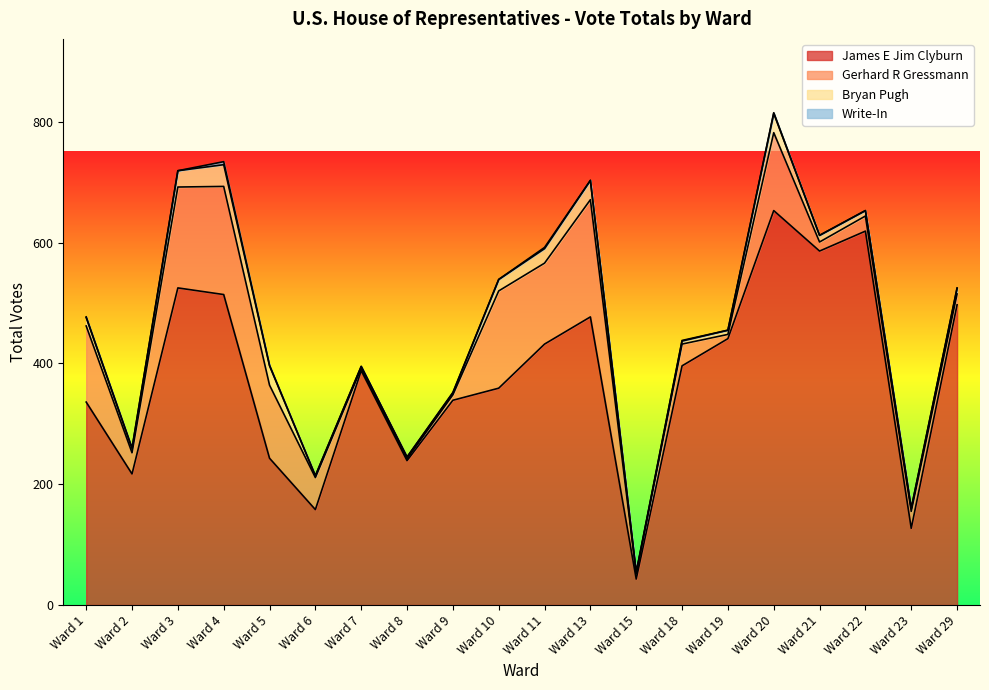

At Ward 9, list the series in order from largest to smallest.

James E Jim Clyburn, Gerhard R Gressmann, Bryan Pugh, Write-In